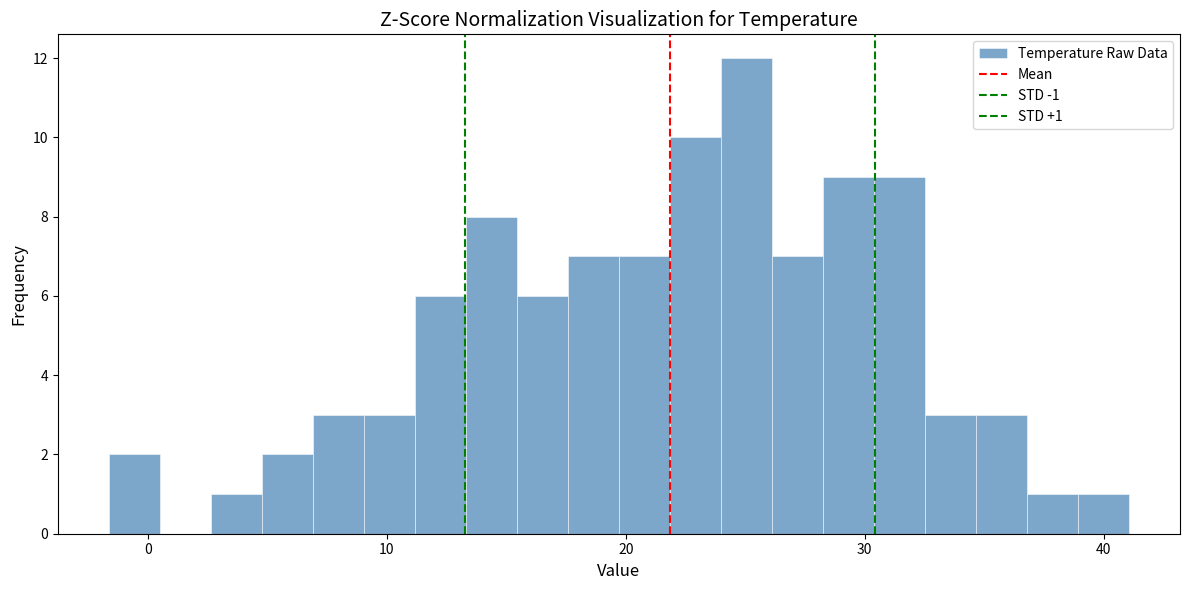

Read against the x-axis, roughly where is the centre of the tallest bar?

25